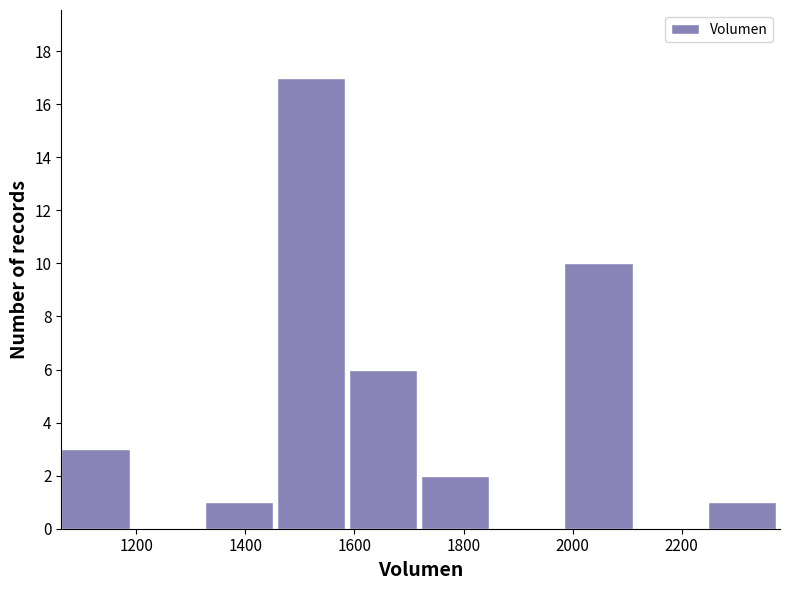

Reading left to right, transcribe this chart: for each bar, give the range it covers on the x-axis and its height. Neither the bar edges nor the heights are printed on the chart, so give them approximately, as read against the axes.

1060 to 1200: 3
1200 to 1320: 0
1320 to 1460: 1
1460 to 1580: 17
1580 to 1720: 6
1720 to 1860: 2
1860 to 1980: 0
1980 to 2120: 10
2120 to 2240: 0
2240 to 2380: 1